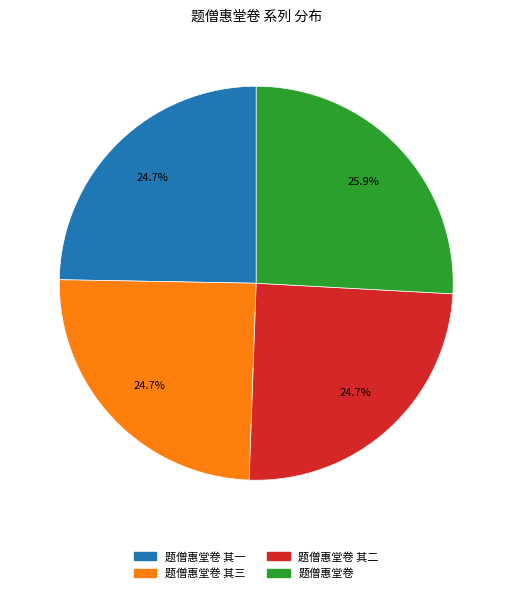

What percentage is NOT represented by 题僧惠堂卷 其一?

75.3%